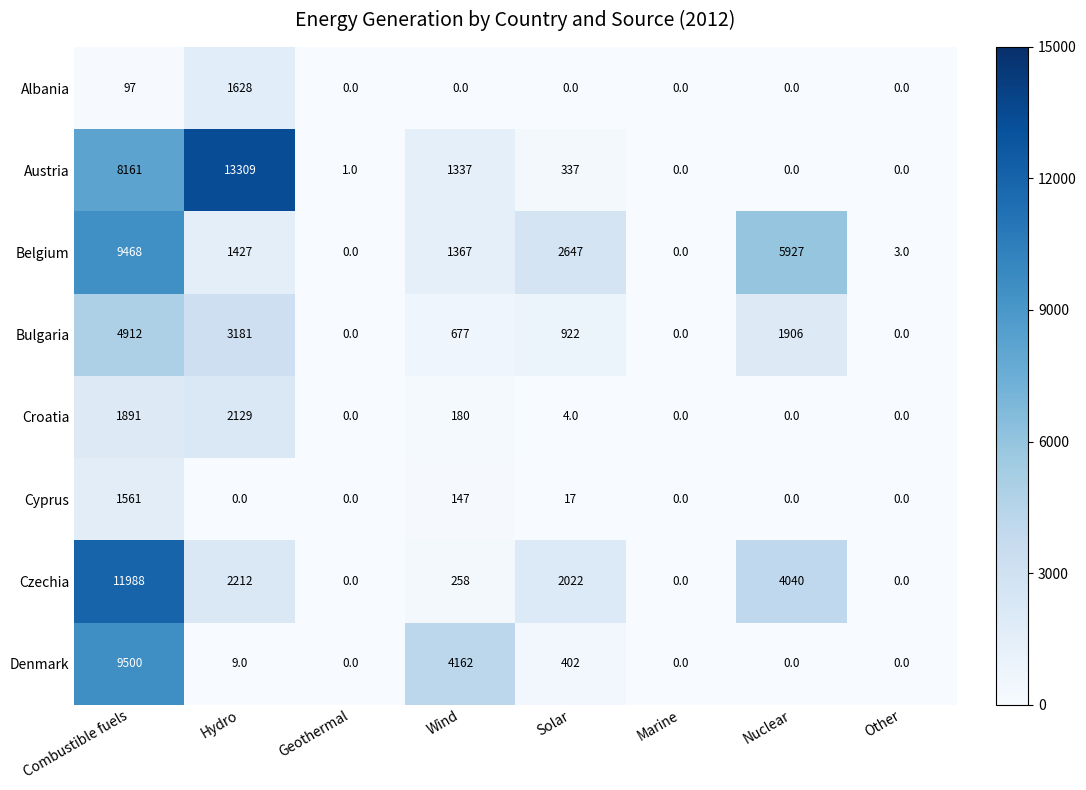

True or false: Albania has a value of 0 at Nuclear.

True